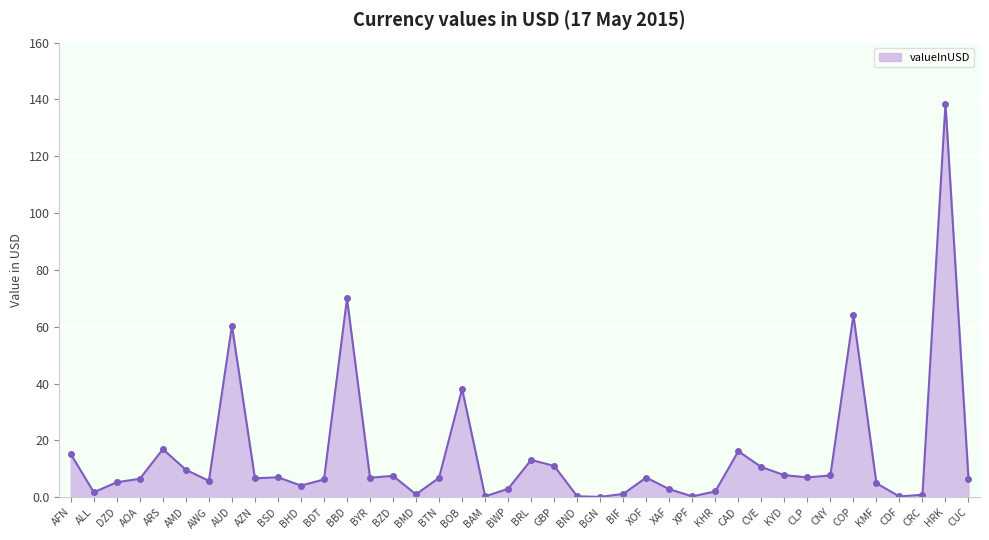

The value at CAD is 16.2. True or false?

True